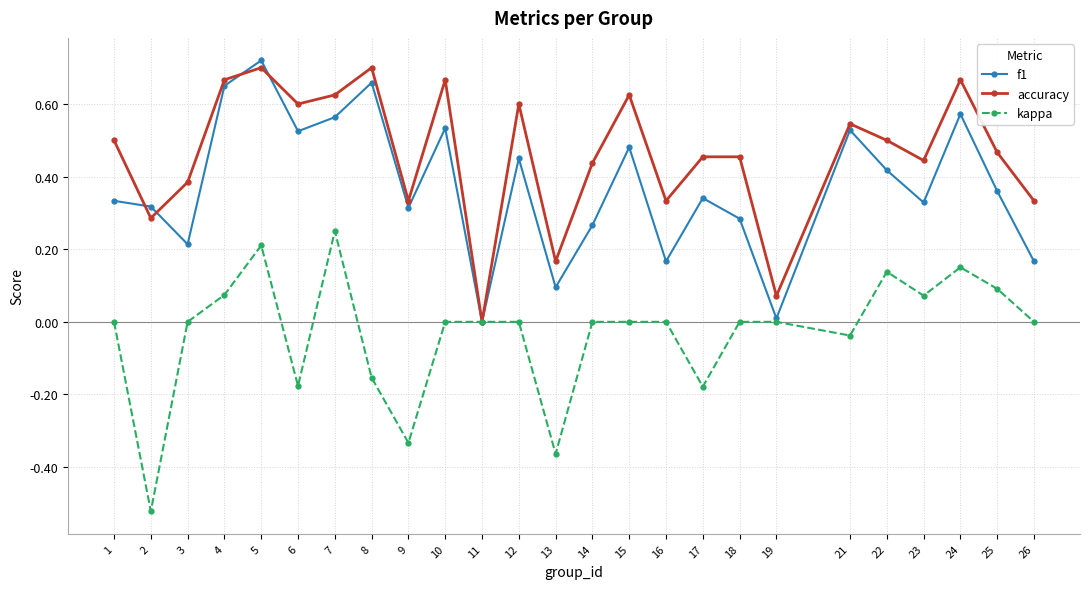

Where is the first local minimum for f1?

3